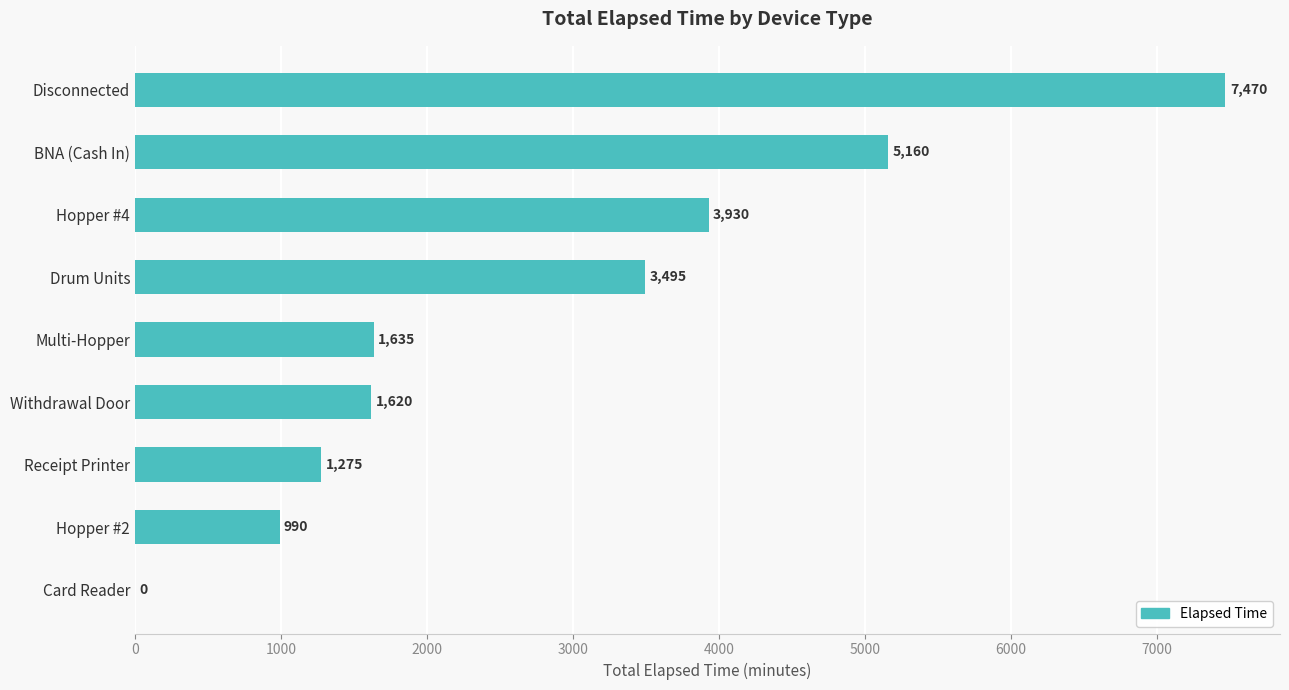

Reading top to bottom, what are all the values shown in this chart?

Disconnected=7470	BNA (Cash In)=5160	Hopper #4=3930	Drum Units=3495	Multi-Hopper=1635	Withdrawal Door=1620	Receipt Printer=1275	Hopper #2=990	Card Reader=0